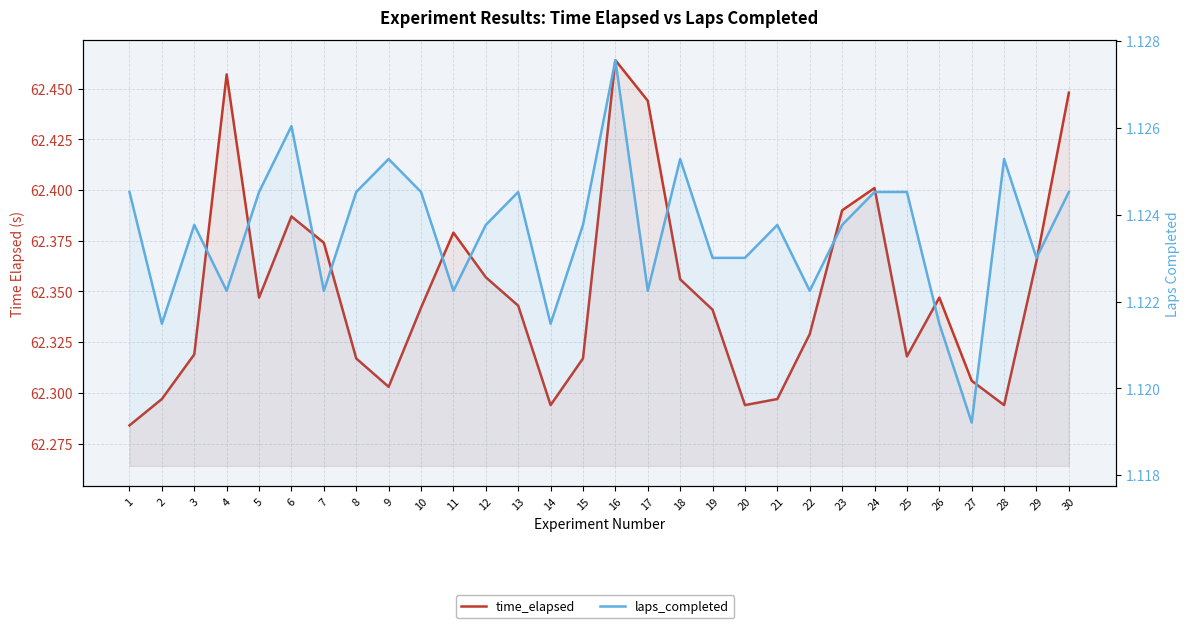

At 10, list the series in order from smallest to largest.

laps_completed, time_elapsed